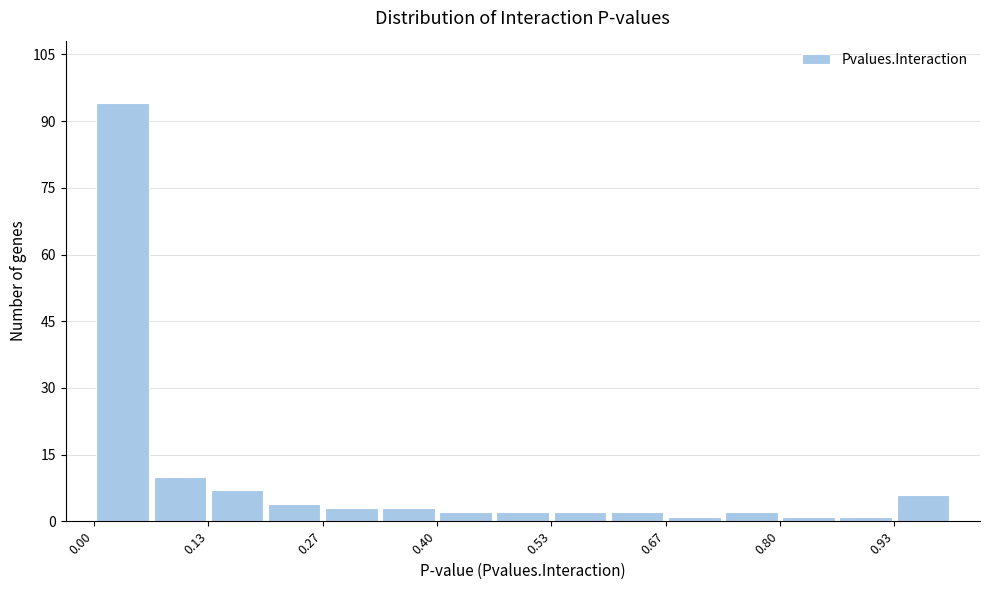

Read against the x-axis, roughly where is the centre of the tallest bar?

0.04